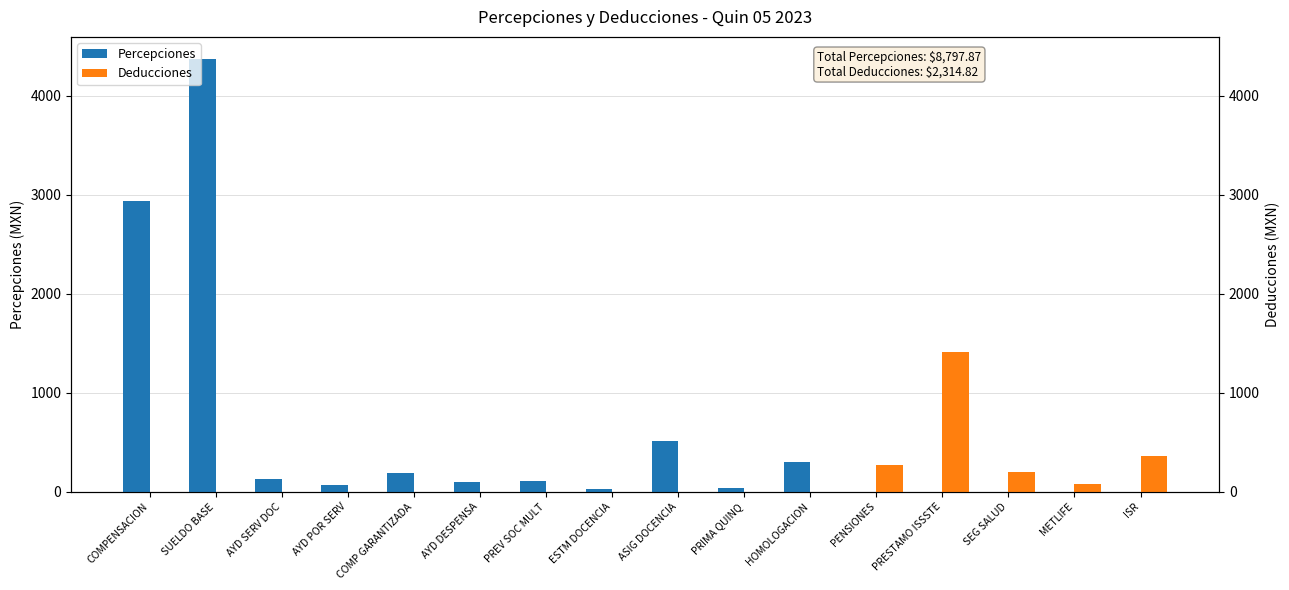

Between COMPENSACION and ESTM DOCENCIA, which series saw the biggest shift?

Percepciones